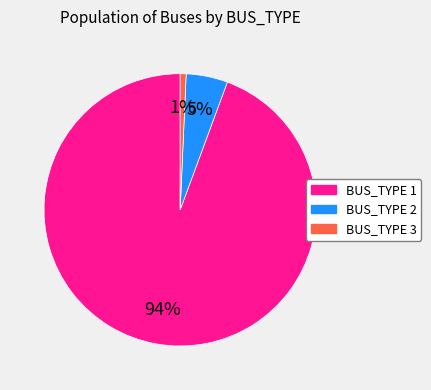

What percentage is the BUS_TYPE 3 slice, to the nearest percent?

1%